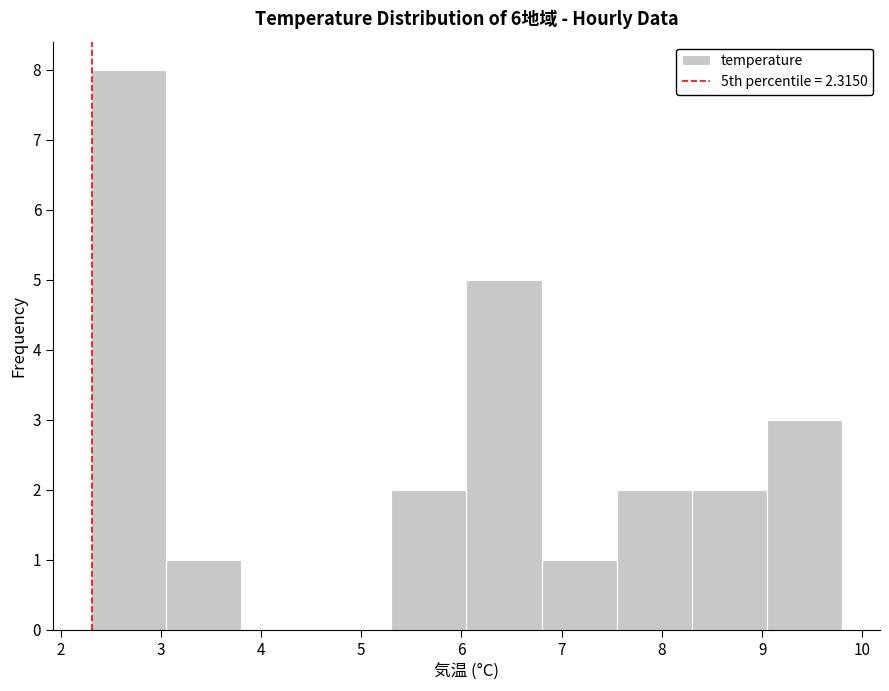

What is the height of the bar covering 9.05 to 9.80 on the x-axis? Neither the bar edges nor the heights are printed on the chart, so give them approximately, as read against the axes.

3